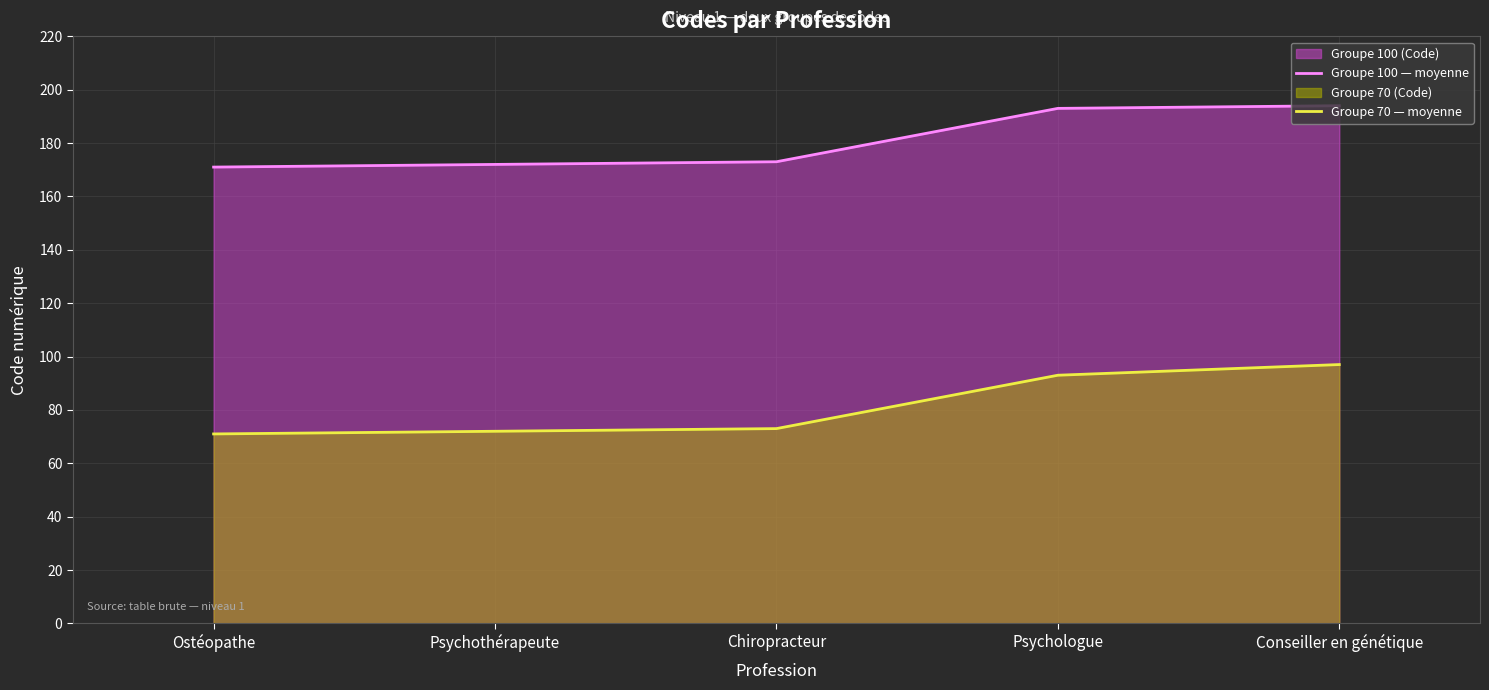

True or false: Groupe 70 — moyenne and Groupe 100 — moyenne cross at least once.

False